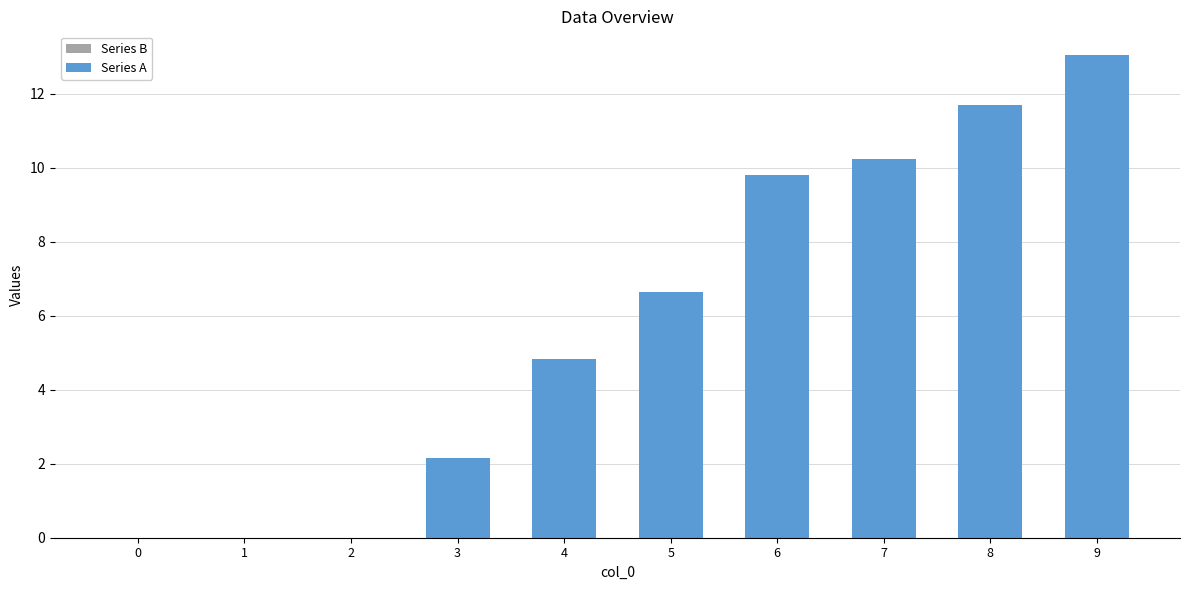

True or false: the data shows 0.0 at 1.

True